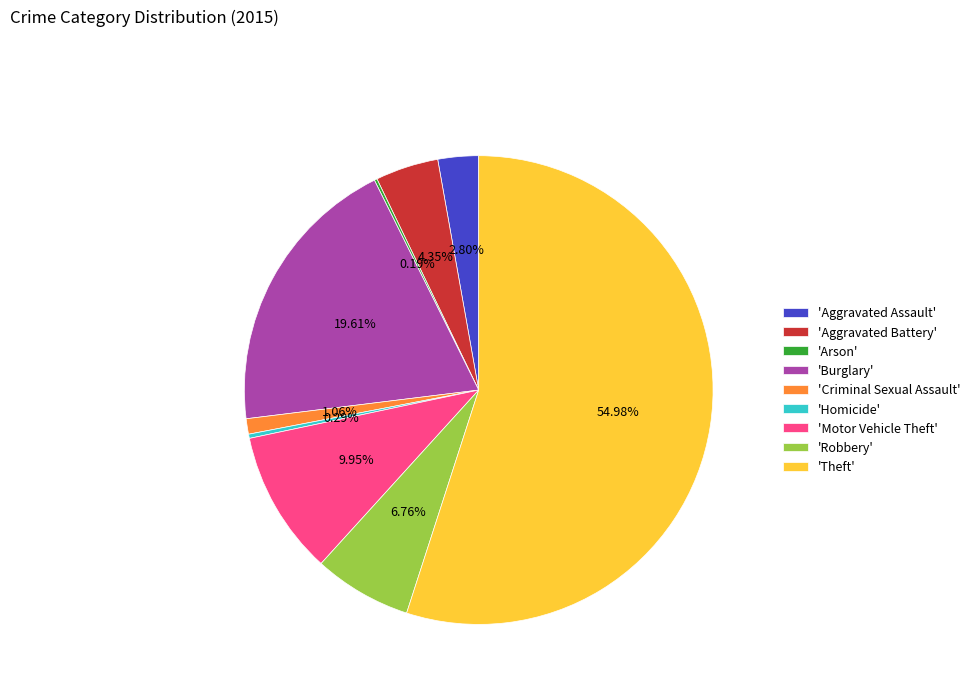

Do 'Burglary' and 'Robbery' together represent more than half of the pie?

No